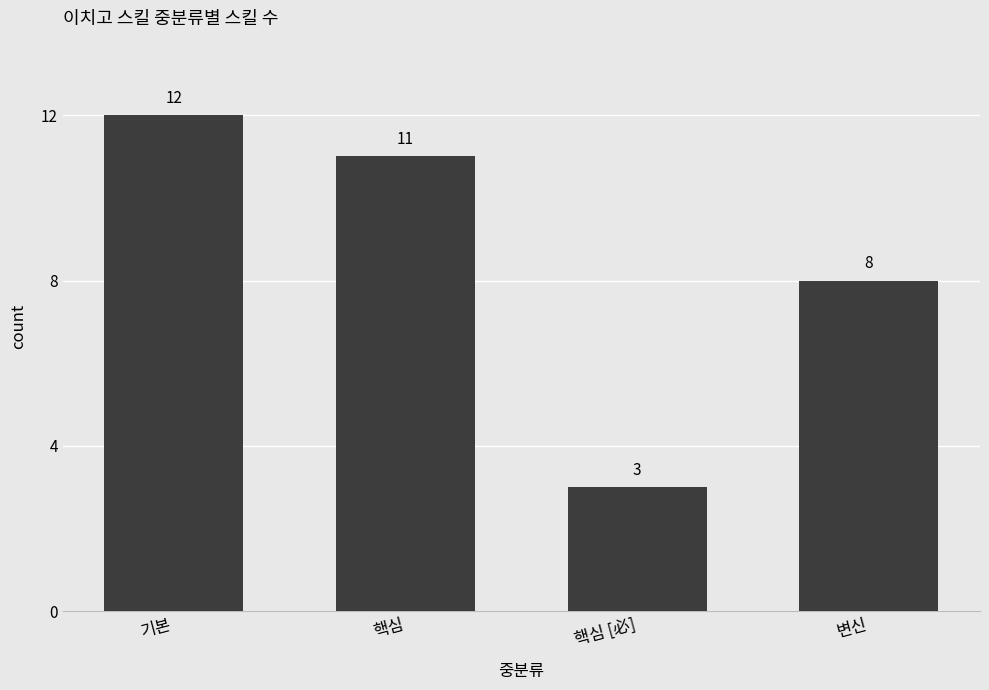

Does the chart contain any negative values?

No